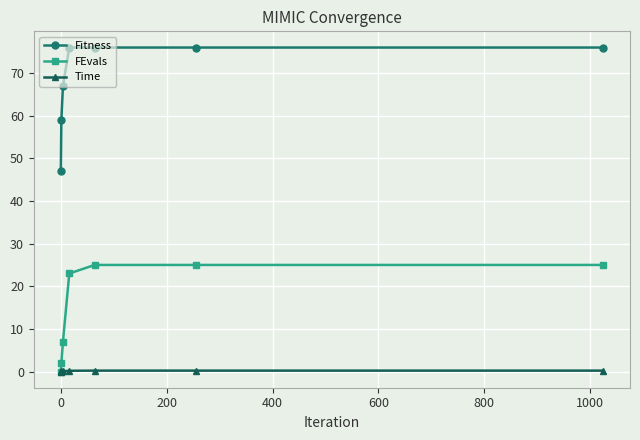

Does the chart display data point markers on the line(s)?

Yes